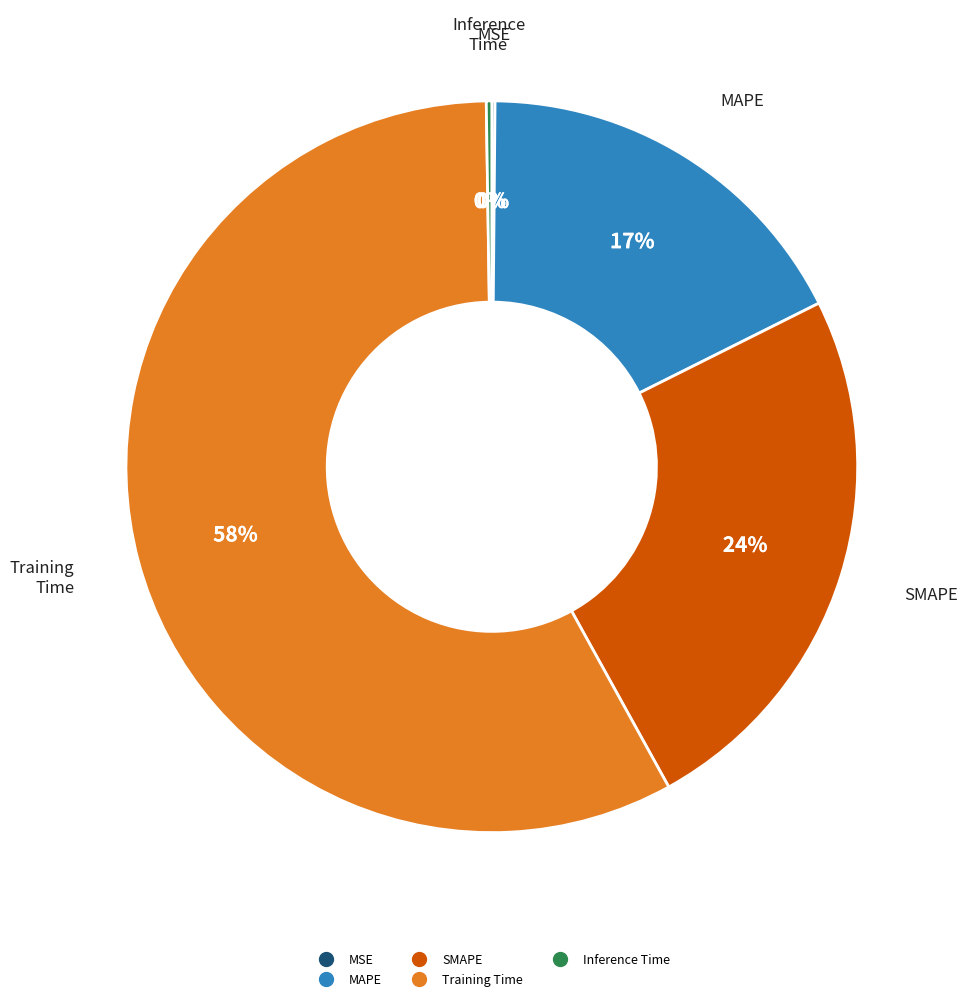

True or false: Training Time accounts for 63% of the total.

False